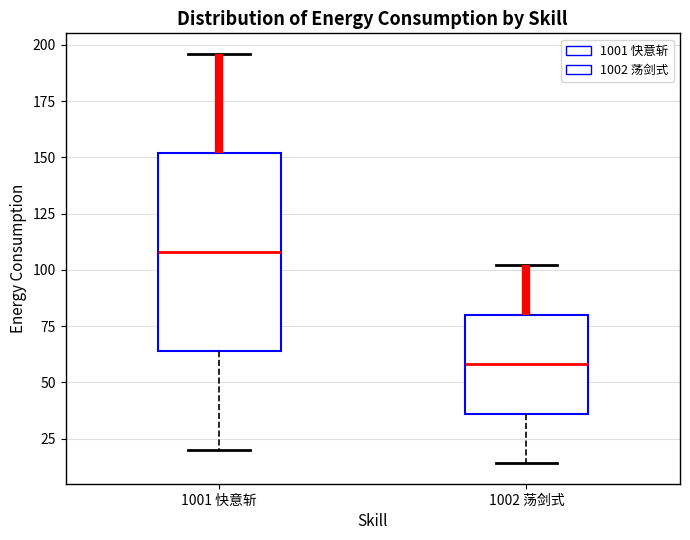

Reading left to right, read every box against the y-axis: the position of its median line, the range the box covers, and the ends of its whiskers. The values are not printed on the chart, so give them approximately, as read against the axis.

1001 快意斩: median 110, box 65 to 150, whiskers 20 to 195
1002 荡剑式: median 60, box 35 to 80, whiskers 15 to 100